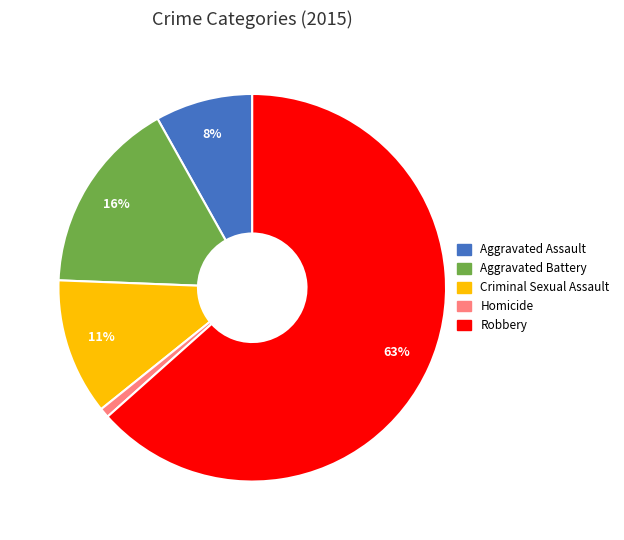

Count the number of slices in the pie.

5